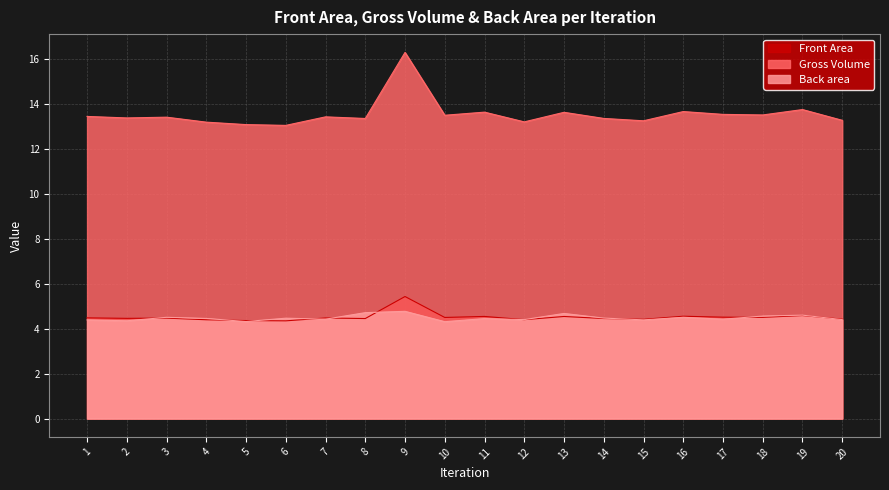

Which series has the largest range (max minus min)?

Gross Volume